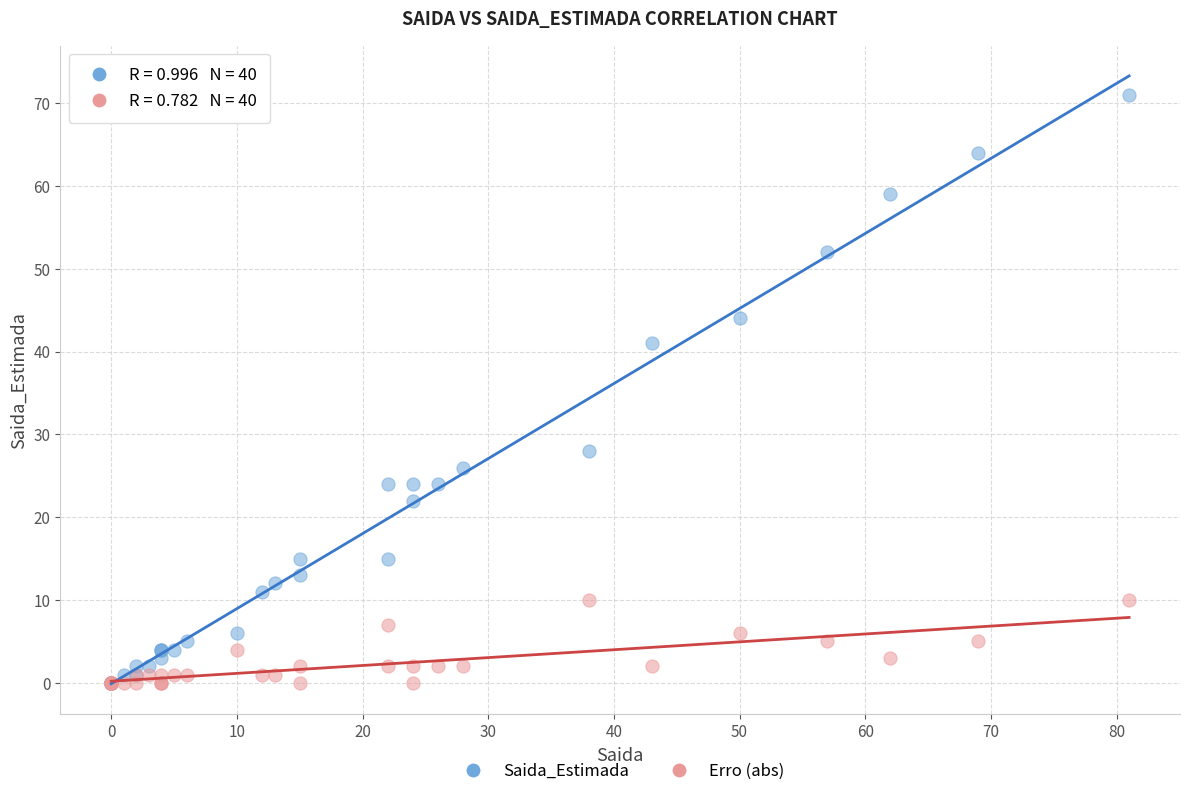

In the Saida_Estimada series, what Y value is closest to 35?

41